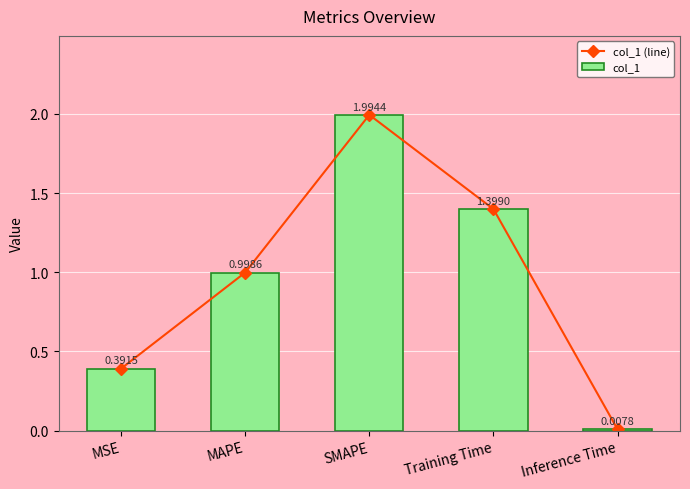

The value of col_1 at MAPE is 1.0. True or false?

True